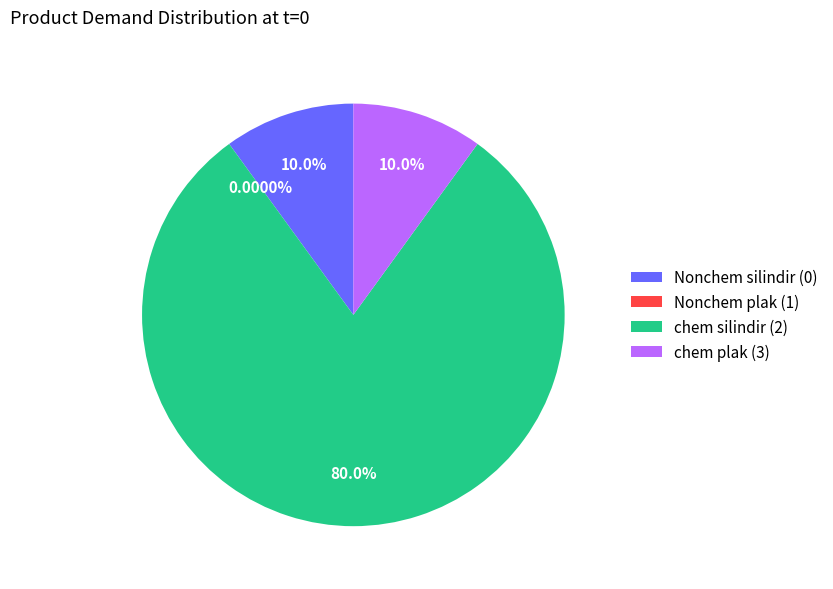

To the nearest percent, what percentage of the pie is Nonchem silindir (0)?

10%